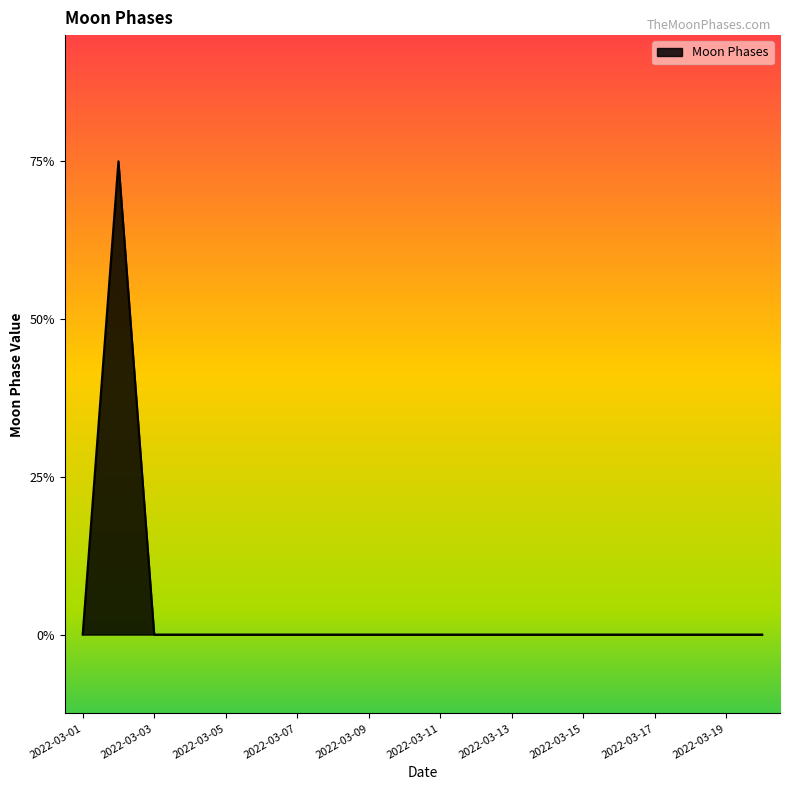

Where is the first local maximum?

2022-03-02